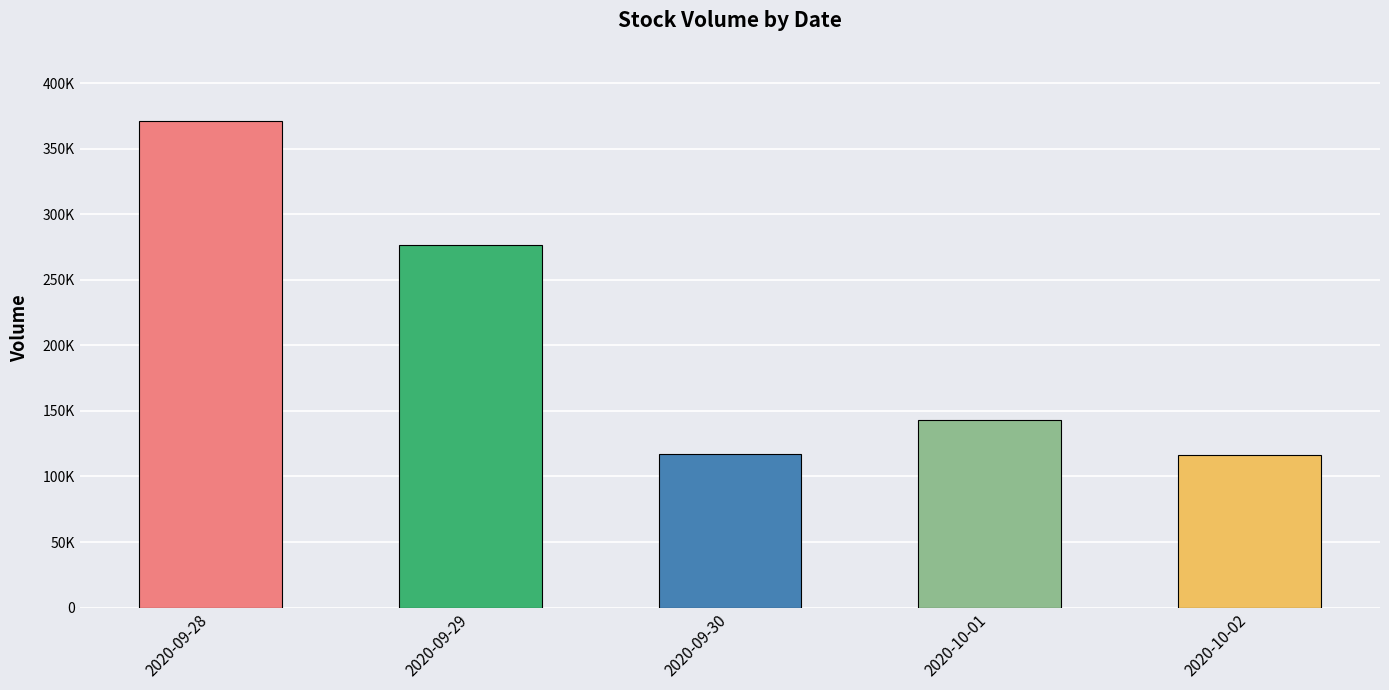

What is the difference between the maximum and second lowest values?

254000